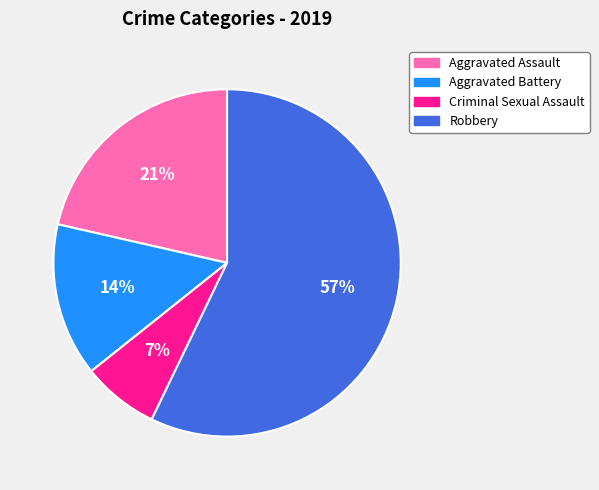

True or false: Aggravated Assault accounts for 31% of the total.

False